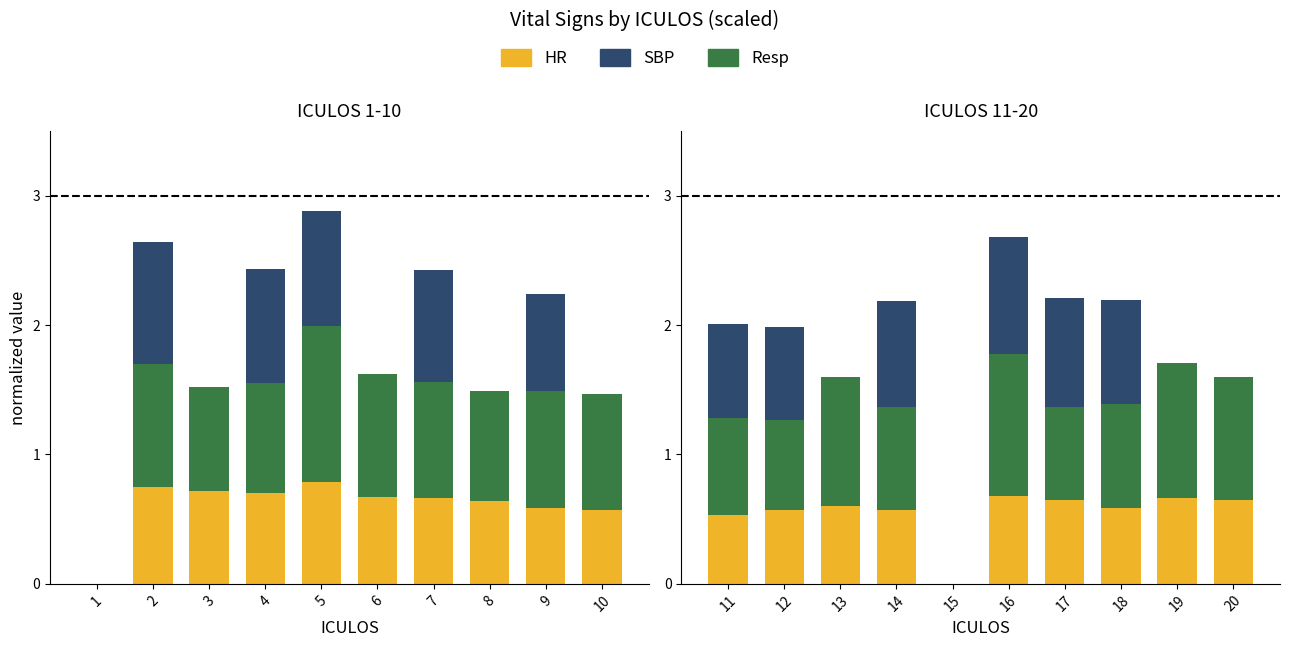

What is the difference between the maximum and minimum values in the SBP (scaled) series?

0.9